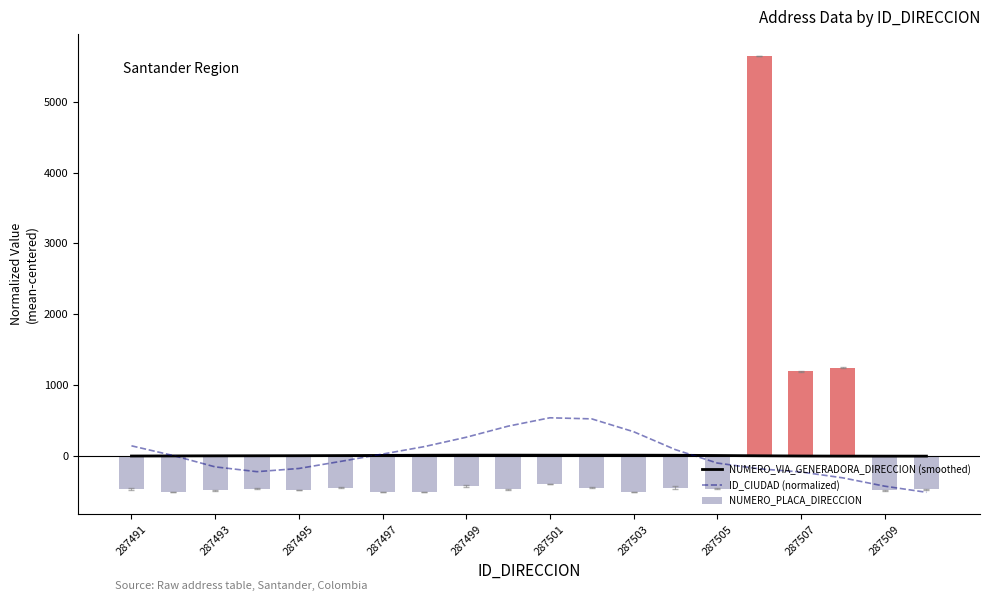

How many values in the NUMERO_PLACA_DIRECCION series exceed -469?

9